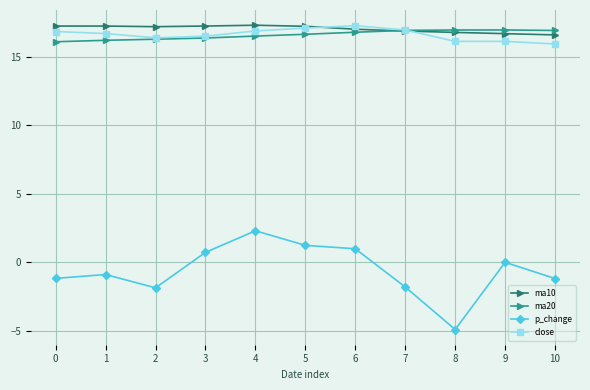

True or false: close has more than 0 points higher than both neighbors.

True